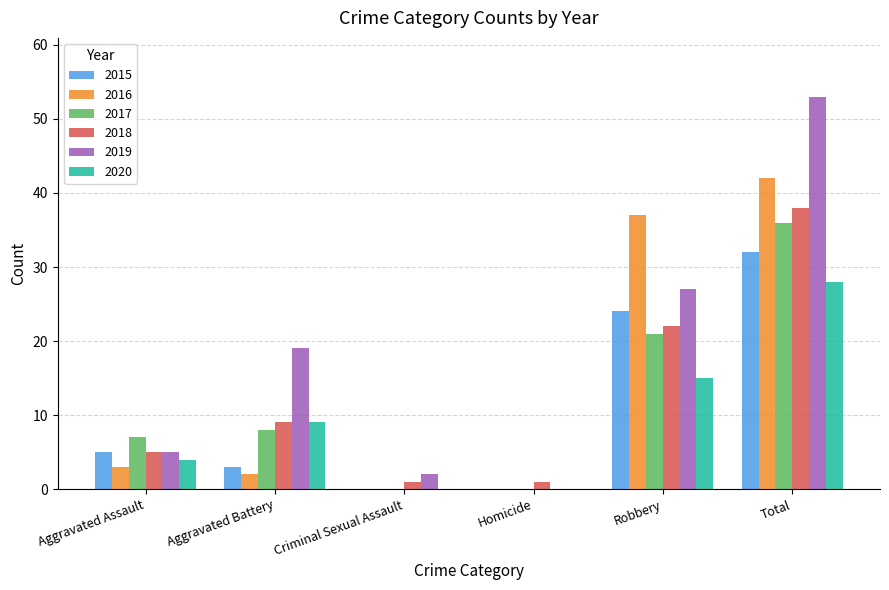

Reading left to right, transcribe all the data shown in this chart.

2015: Aggravated Assault=5	Aggravated Battery=3	Criminal Sexual Assault=0	Homicide=0	Robbery=24	Total=32
2016: Aggravated Assault=3	Aggravated Battery=2	Criminal Sexual Assault=0	Homicide=0	Robbery=37	Total=42
2017: Aggravated Assault=7	Aggravated Battery=8	Criminal Sexual Assault=0	Homicide=0	Robbery=21	Total=36
2018: Aggravated Assault=5	Aggravated Battery=9	Criminal Sexual Assault=1	Homicide=1	Robbery=22	Total=38
2019: Aggravated Assault=5	Aggravated Battery=19	Criminal Sexual Assault=2	Homicide=0	Robbery=27	Total=53
2020: Aggravated Assault=4	Aggravated Battery=9	Criminal Sexual Assault=0	Homicide=0	Robbery=15	Total=28